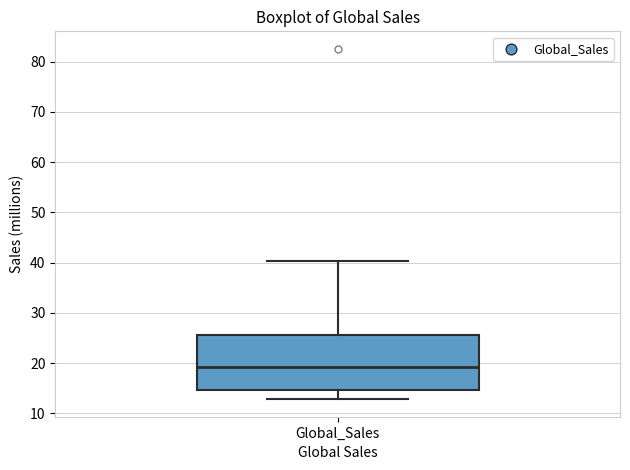

Read this box plot against the y-axis: the position of the median line, the range covered by the box, and the ends of both whiskers. The values are not printed on the chart, so give them approximately, as read against the axis.

median 19, box 15 to 26, whiskers 13 to 40